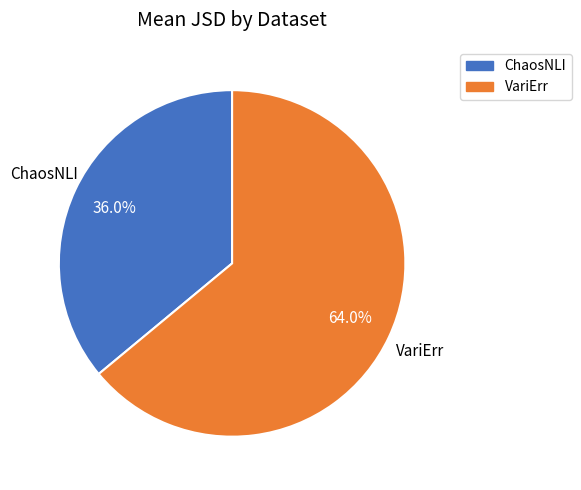

Rank the categories by value from highest to lowest.

VariErr, ChaosNLI